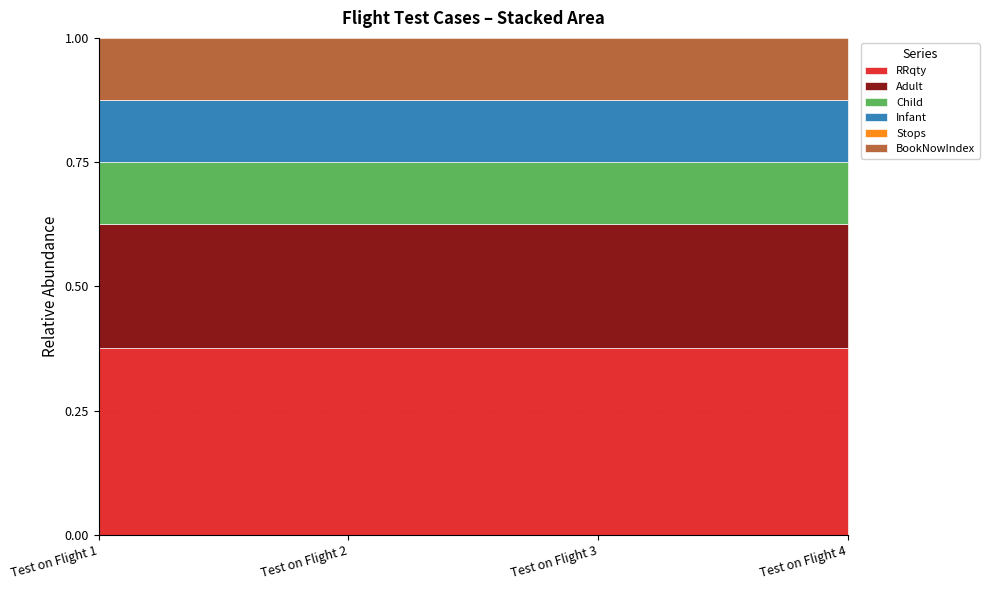

Between Test on Flight 4 and Test on Flight 1, which is larger?

Test on Flight 4